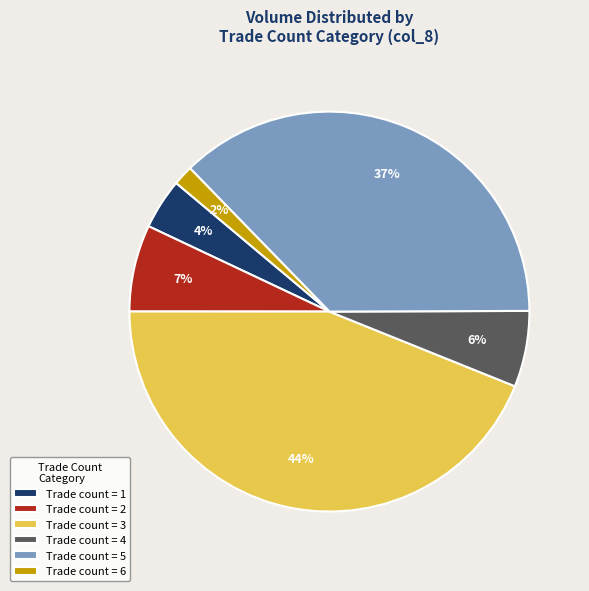

What percentage is the Trade count = 2 slice, to the nearest percent?

7%